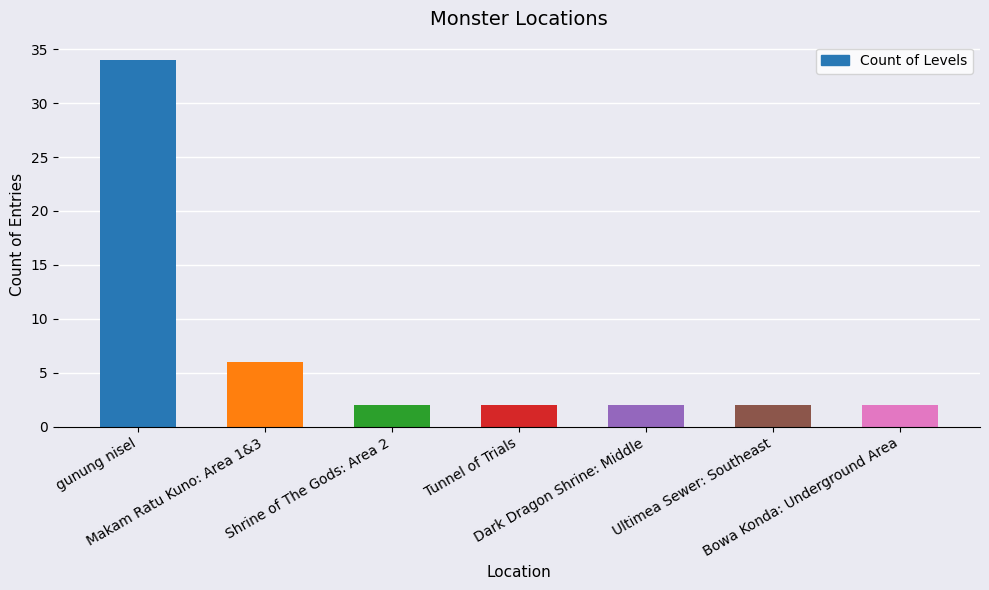

Are the bars horizontal?

No